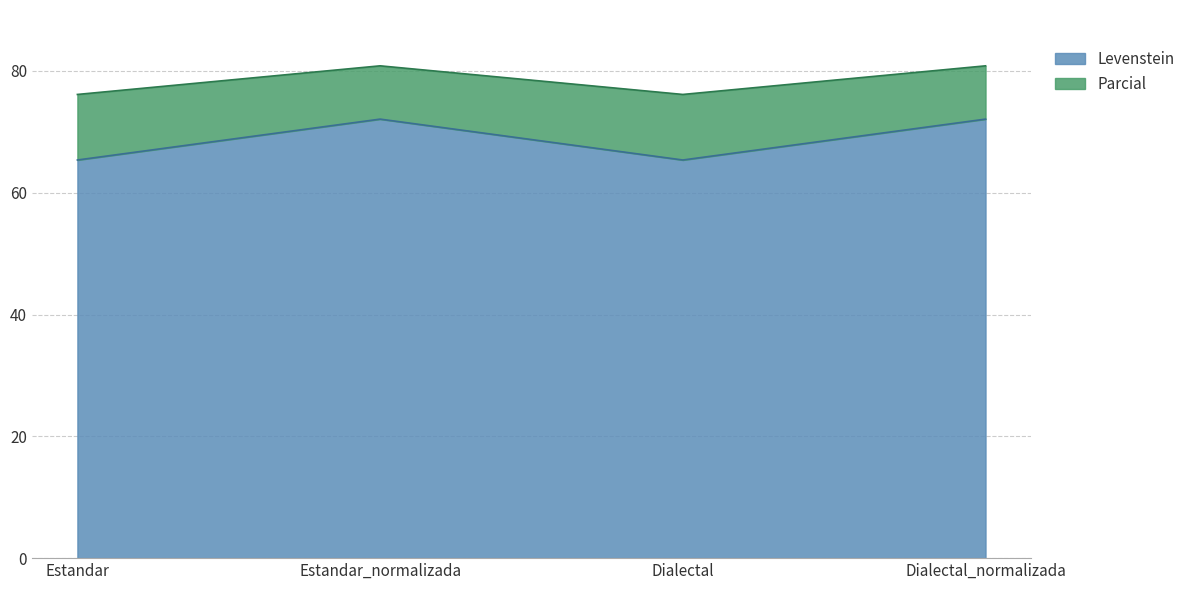

How many lines are shown in the chart?

2